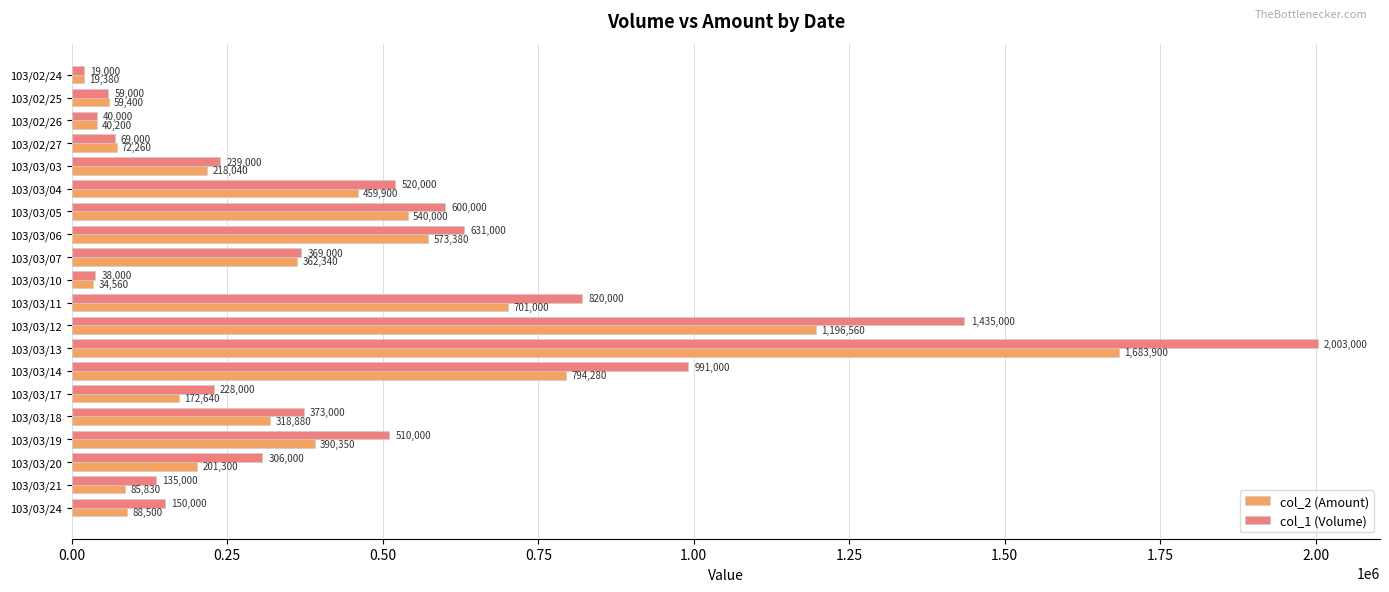

The value of col_1 (Volume) at 103/03/21 is 206247. True or false?

False